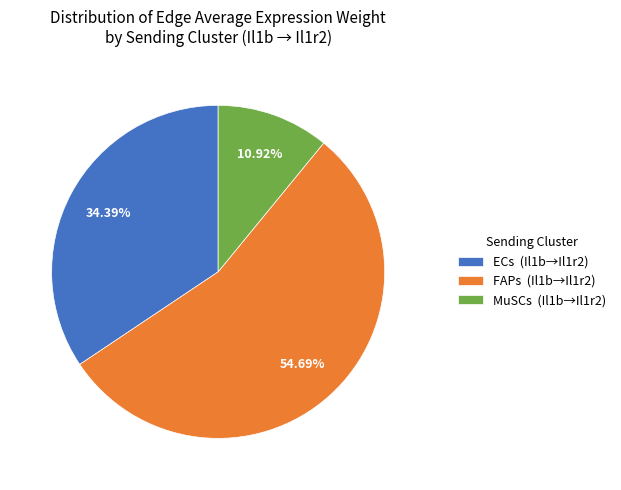

To the nearest percent, what is the combined percentage of MuSCs and ECs?

45%